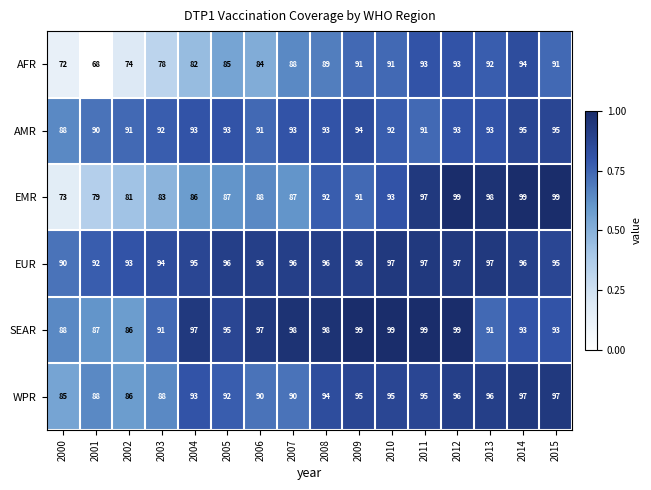

The AFR series shows 85 at 2005. True or false?

True